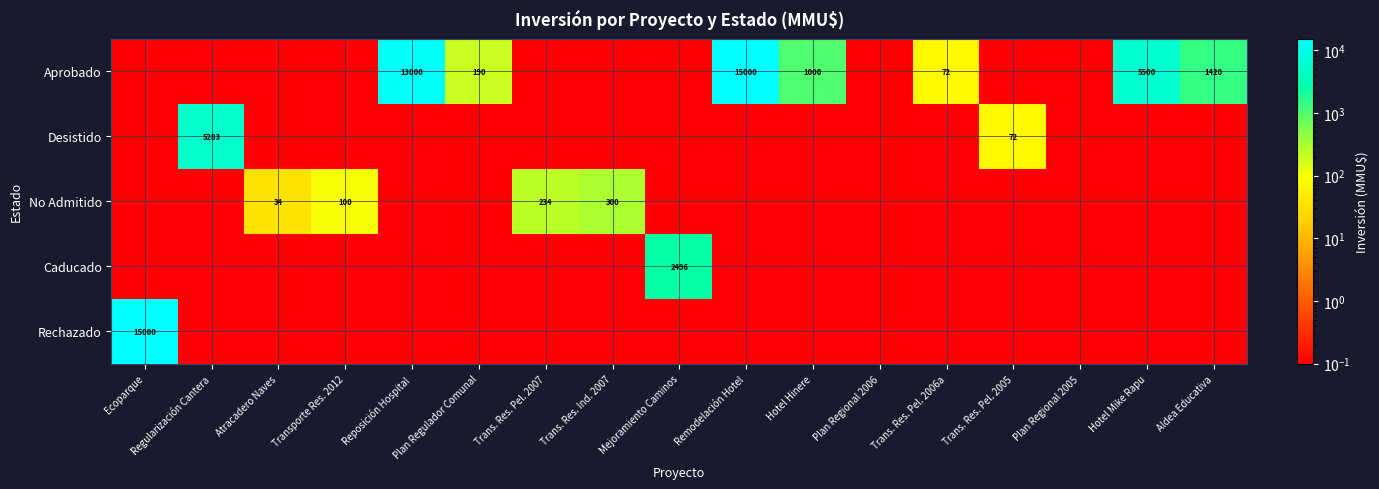

Is it true that Aprobado equals 40.4 at Plan Regulador Comunal?

False